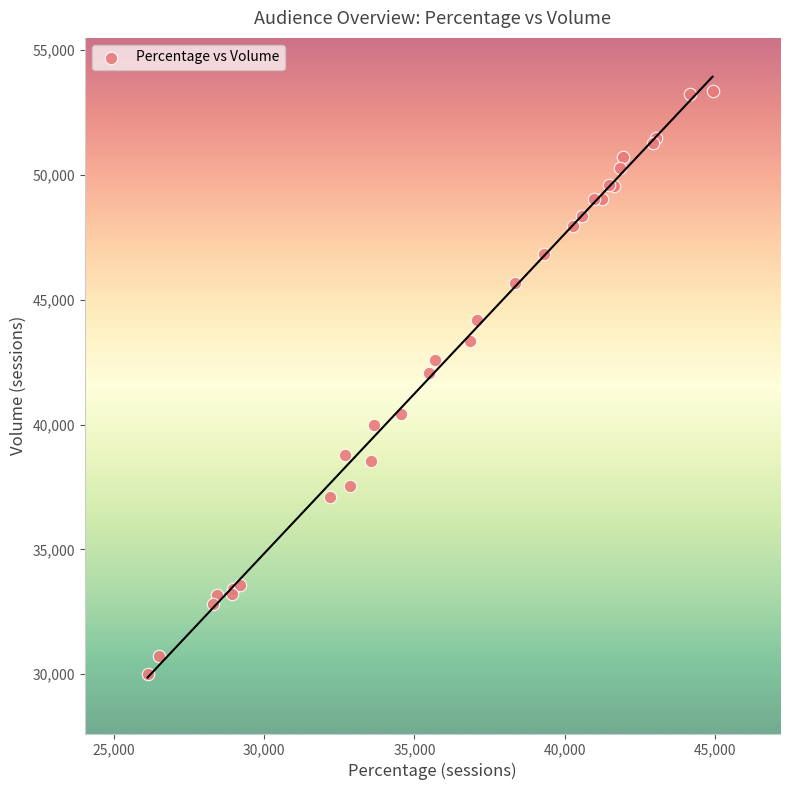

What Y value in the scatter plot is closest to 41689?

42081